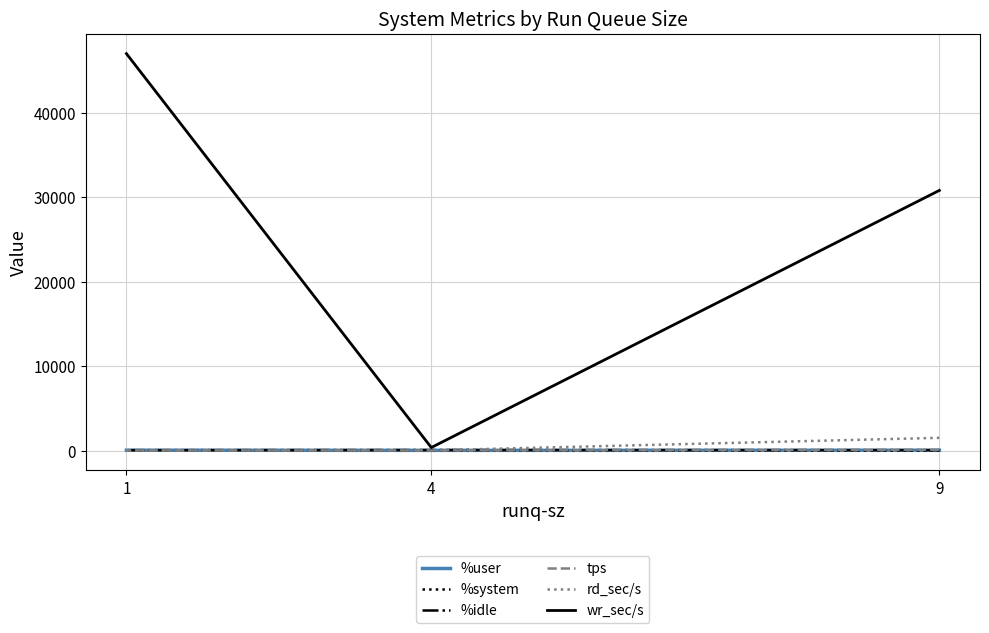

What is the spread (max minus min) of values at 4?

361.7